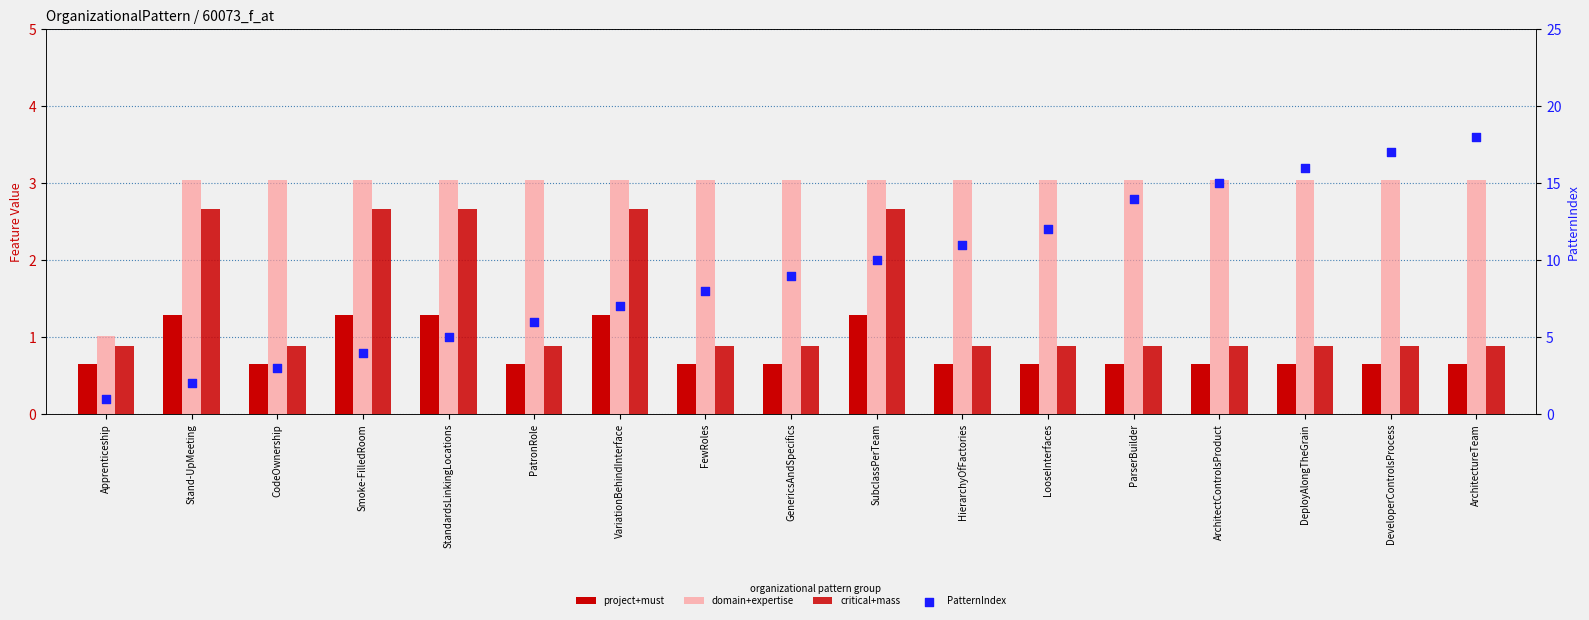

What is the total value across all series at VariationBehindInterface?

14.0